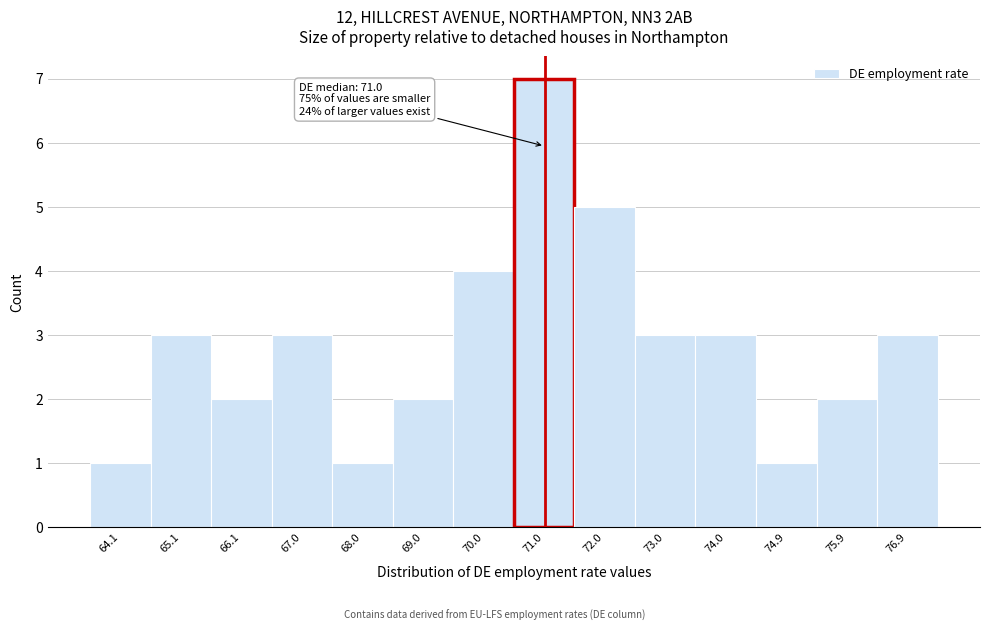

Over which range of the x-axis is the bar tallest?

70.5 to 71.5